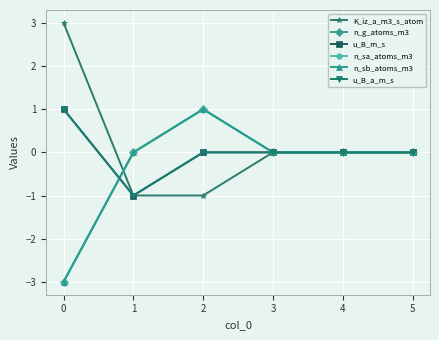

How many lines are shown in the chart?

6